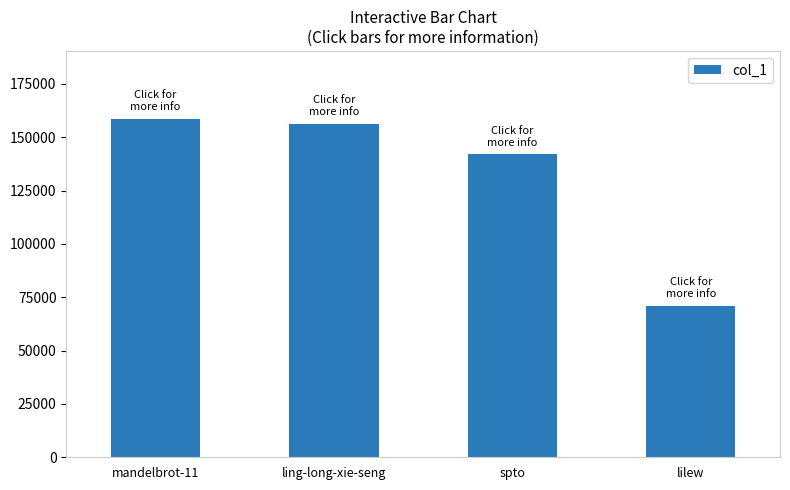

What is the average value?

131987